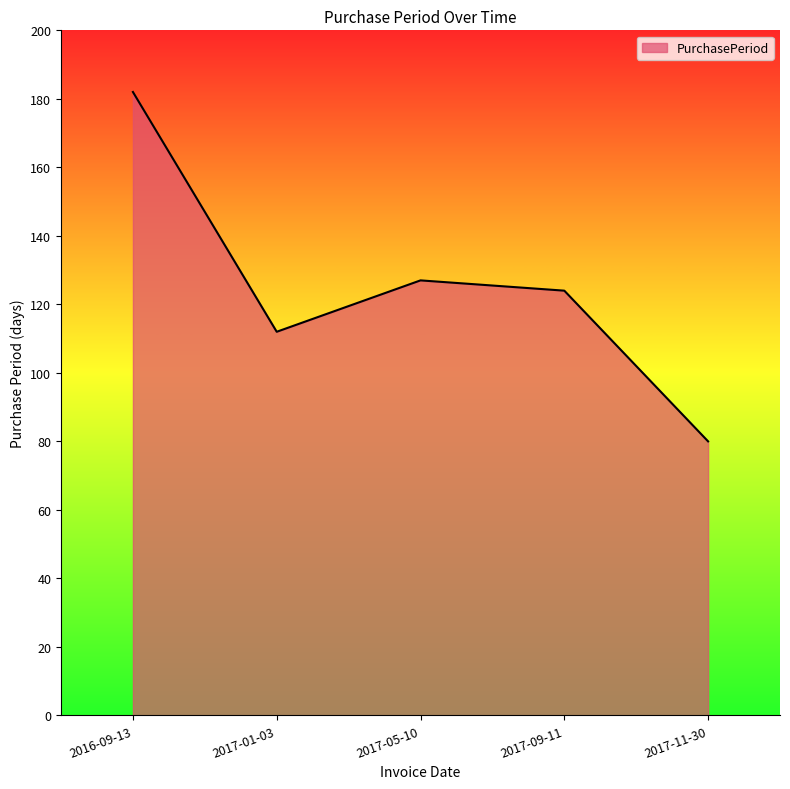

How many series are shown in this chart?

1